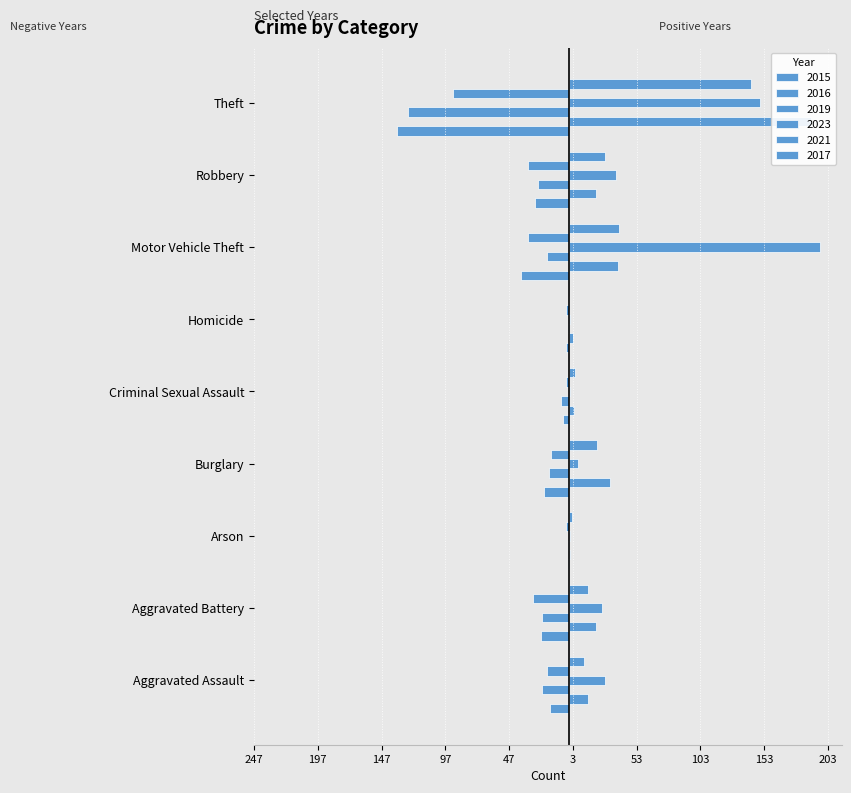

Reading right to left, transcribe all the data shown in this chart.

2015: Theft=-135	Robbery=-27	Motor Vehicle Theft=-38	Homicide=-2	Criminal Sexual Assault=-5	Burglary=-20	Arson=-1	Aggravated Battery=-22	Aggravated Assault=-15
2016: Theft=190	Robbery=21	Motor Vehicle Theft=38	Homicide=3	Criminal Sexual Assault=4	Burglary=32	Arson=1	Aggravated Battery=21	Aggravated Assault=15
2019: Theft=-126	Robbery=-24	Motor Vehicle Theft=-17	Homicide=-1	Criminal Sexual Assault=-6	Burglary=-16	Arson=-1	Aggravated Battery=-21	Aggravated Assault=-21
2023: Theft=150	Robbery=37	Motor Vehicle Theft=197	Homicide=1	Criminal Sexual Assault=1	Burglary=7	Arson=1	Aggravated Battery=26	Aggravated Assault=28
2021: Theft=-91	Robbery=-32	Motor Vehicle Theft=-32	Homicide=-2	Criminal Sexual Assault=-2	Burglary=-14	Arson=-2	Aggravated Battery=-28	Aggravated Assault=-17
2017: Theft=143	Robbery=28	Motor Vehicle Theft=39	Homicide=0	Criminal Sexual Assault=5	Burglary=22	Arson=2	Aggravated Battery=15	Aggravated Assault=12